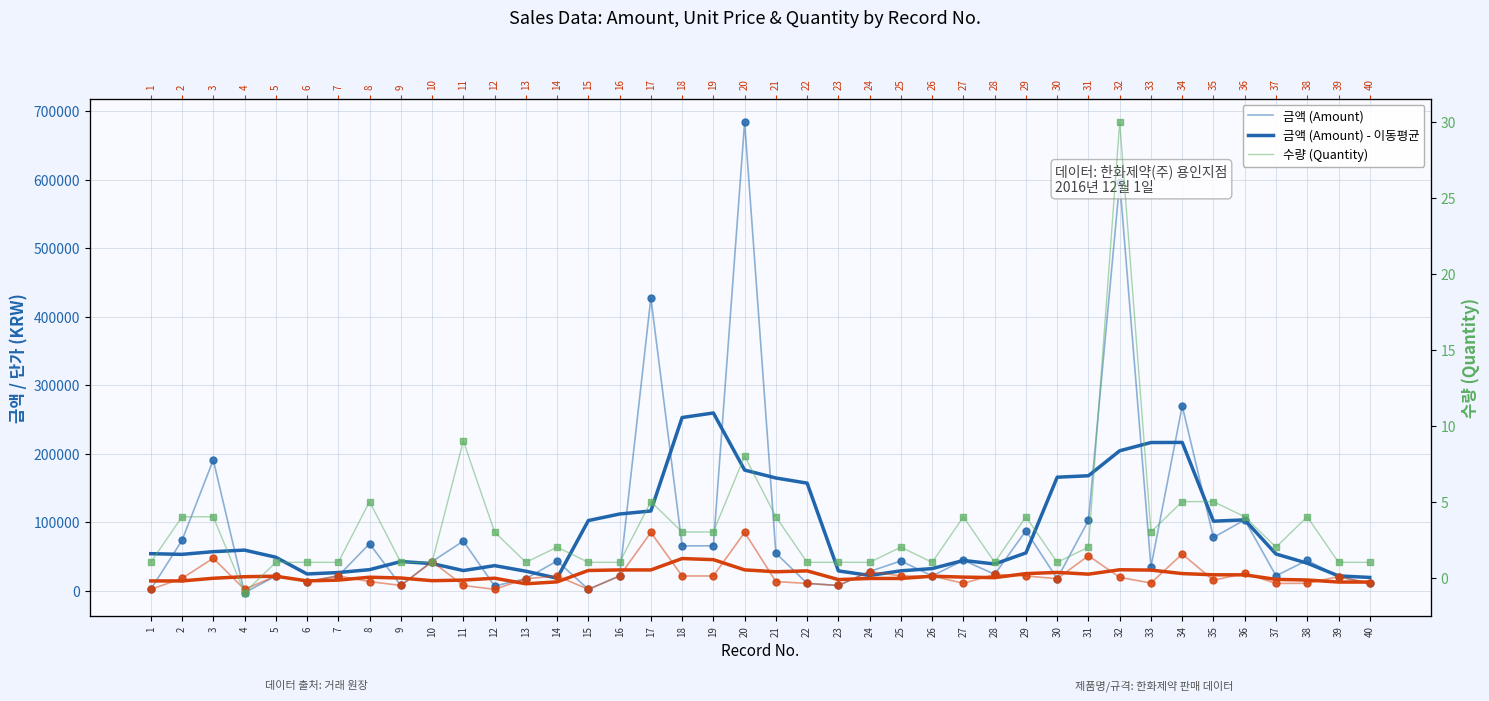

At which category does the chart reach its minimum across all series?

4